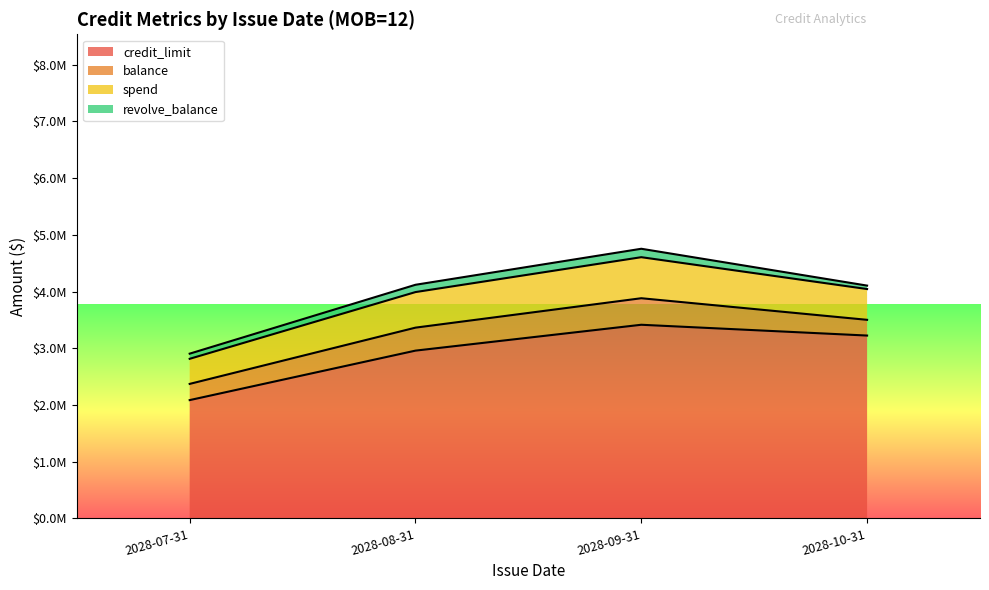

Which label corresponds to the smallest value in the chart?

2028-10-31